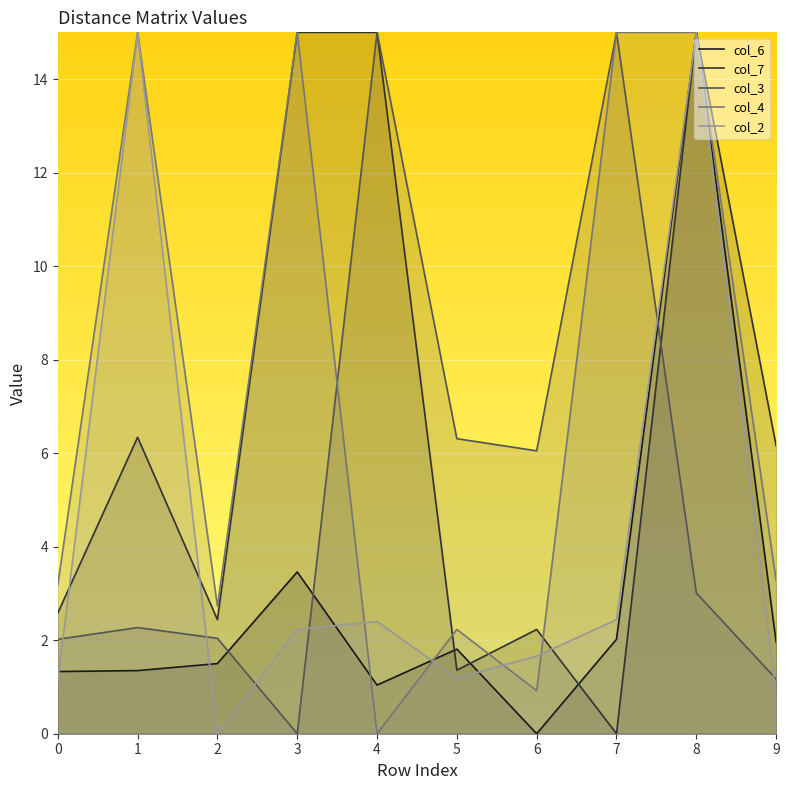

Does the chart display data point markers on the line(s)?

No